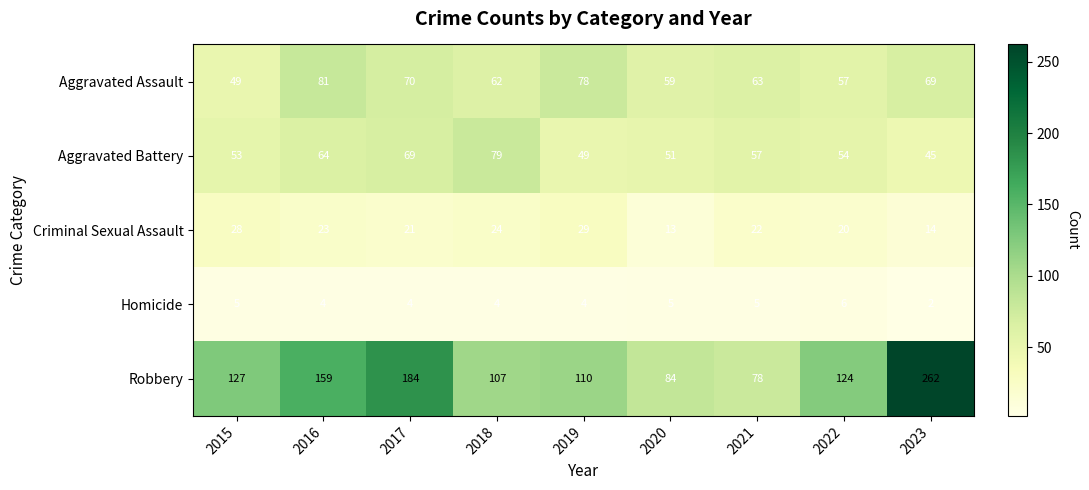

How many data points does each series have?

9